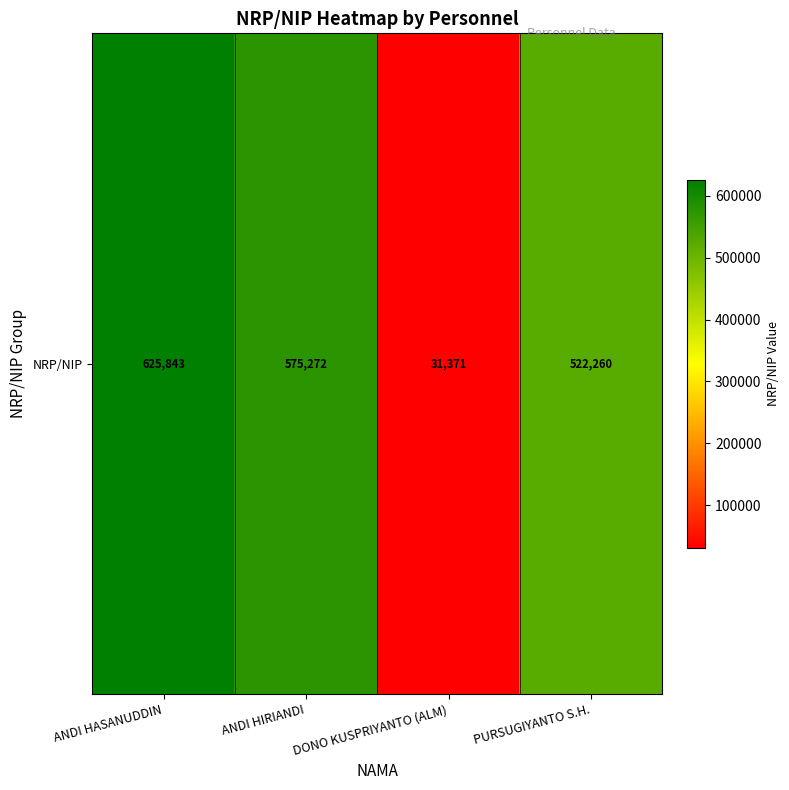

What is the sum of all values?

1754746